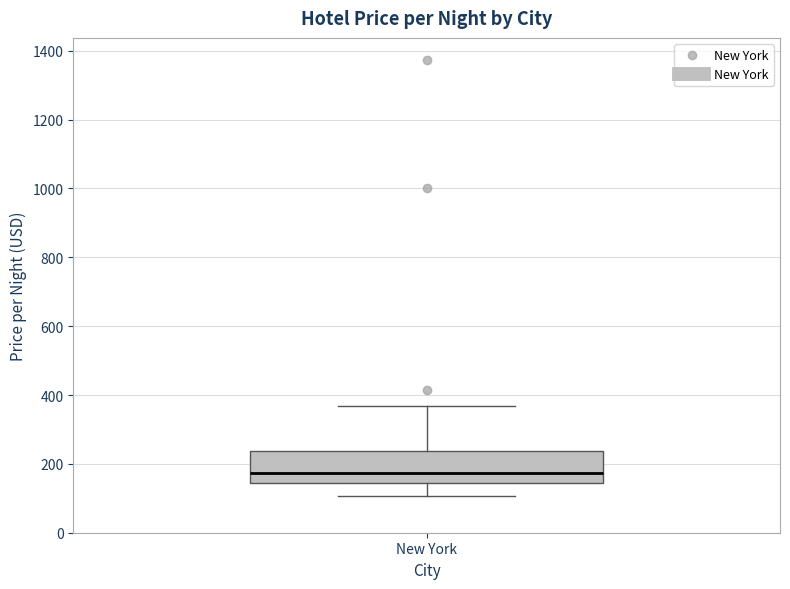

Where does the median line of the box for New York sit on the y-axis? The values are not printed on the chart, so give them approximately, as read against the axis.

180